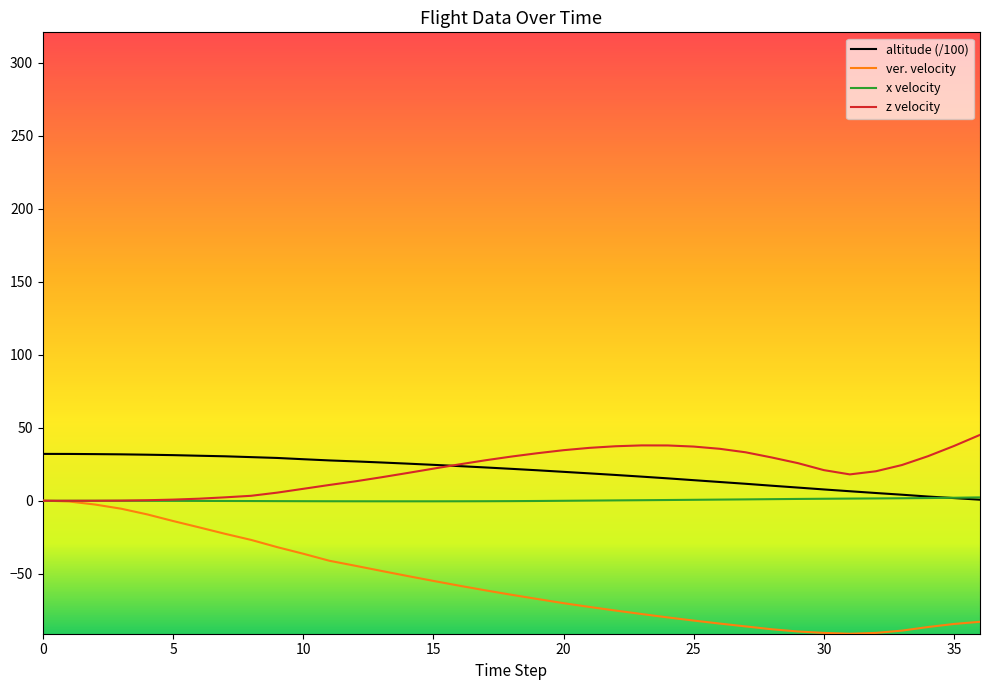

What is the maximum value shown in the chart?

45.1